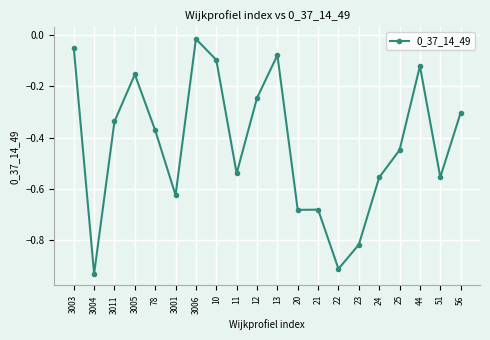

At which category does the data reach its first local peak?

3005